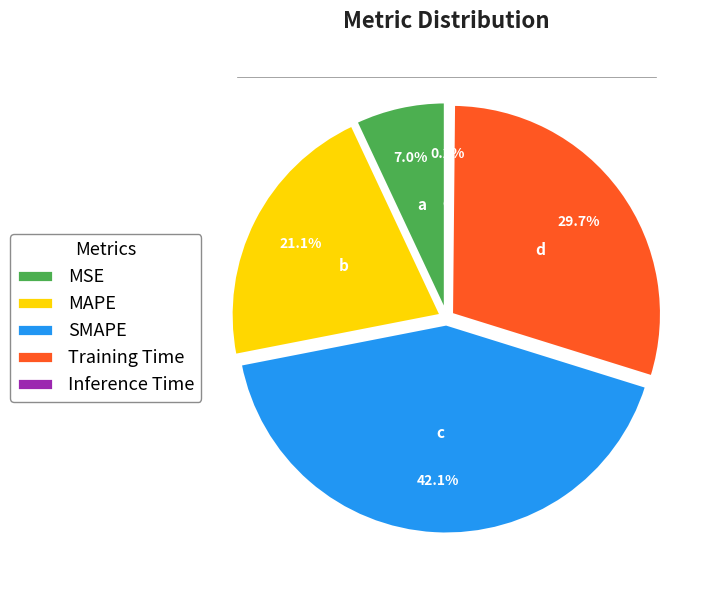

Count the number of slices in the pie.

5